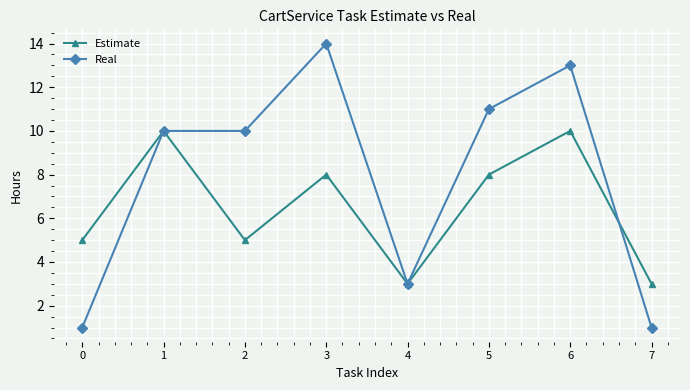

Count the number of categories in the chart.

8